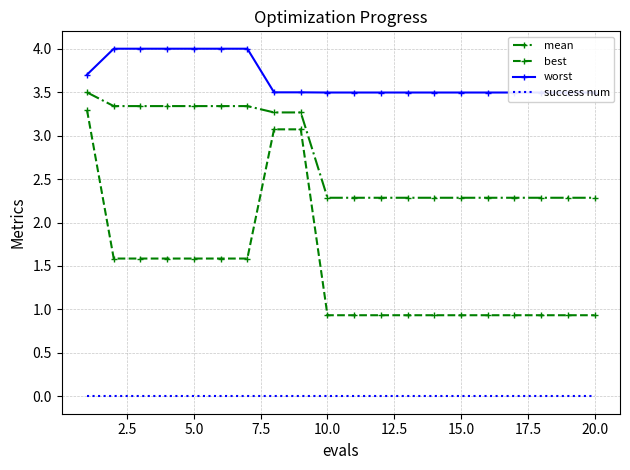

True or false: success num and mean cross at least once.

False